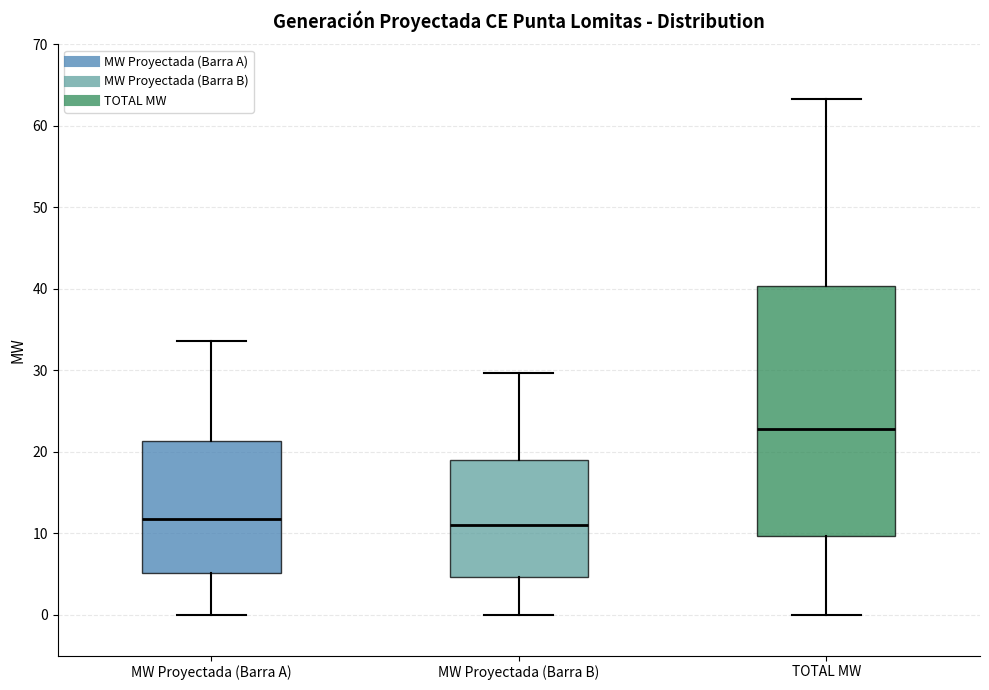

Where is the lower edge of the box for MW Proyectada (Barra B) on the y-axis? The values are not printed on the chart, so give them approximately, as read against the axis.

5